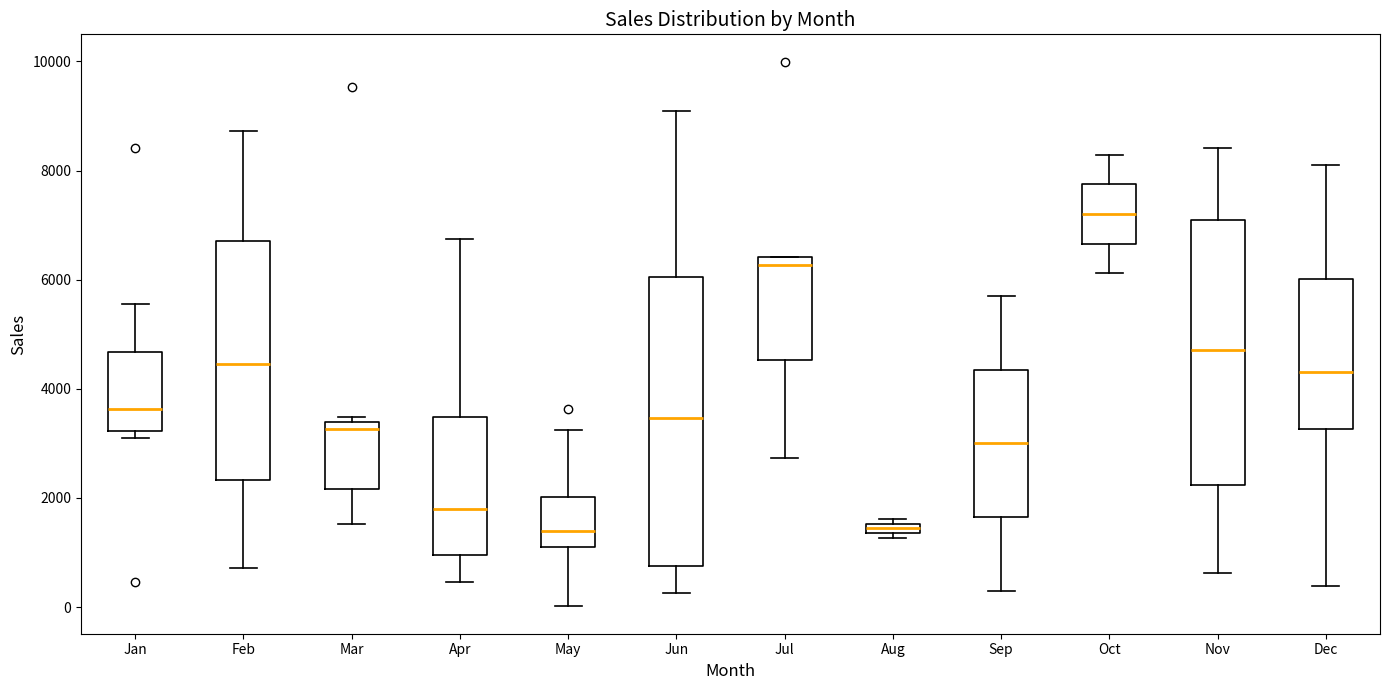

Which box is the tallest, from its lower edge to its upper edge?

Jun